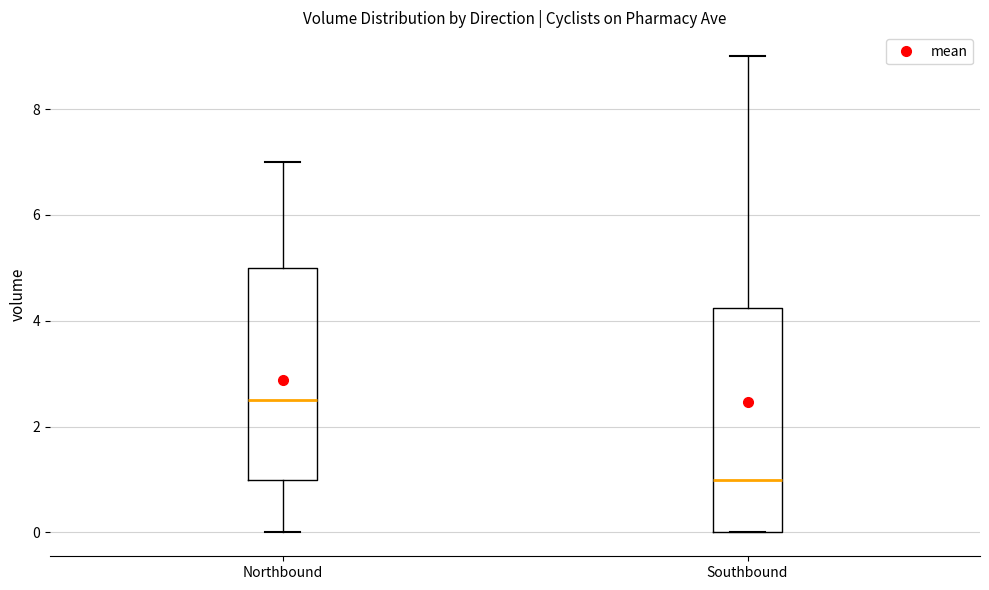

Comparing the boxes themselves (not the whiskers), which one is the tallest?

Southbound